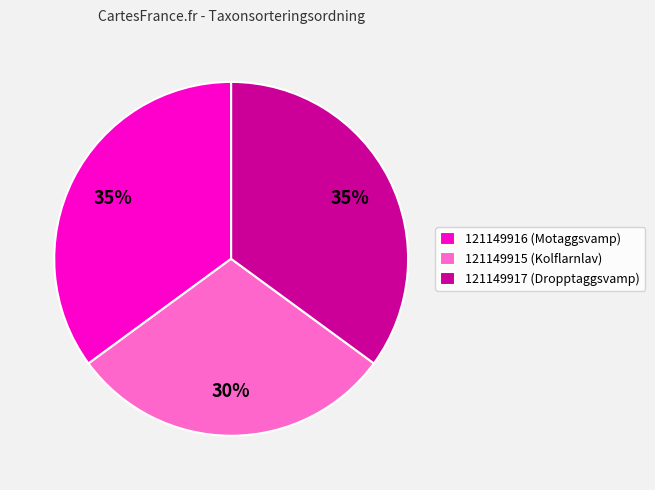

Combined, do 121149915 (Kolflarnlav) and 121149917 (Dropptaggsvamp) account for over 50%?

Yes